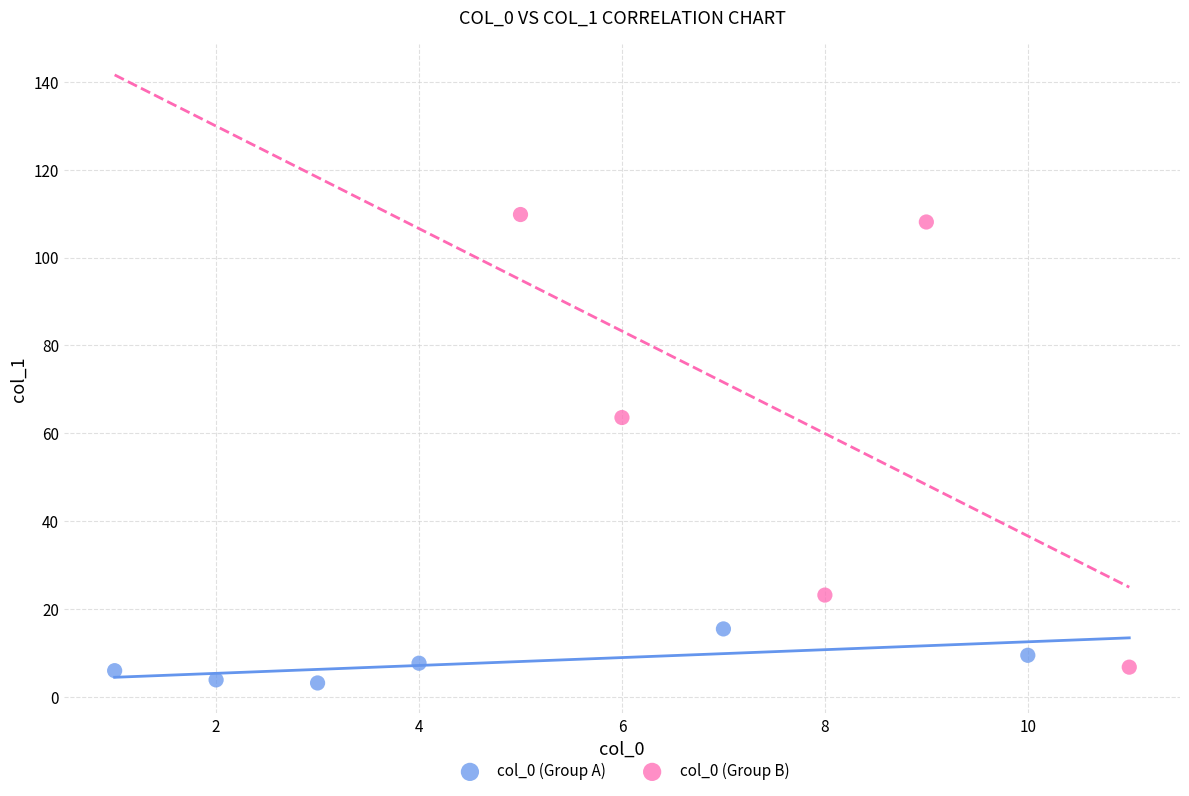

Which series has the widest spread of Y values?

col_0 (Group B)